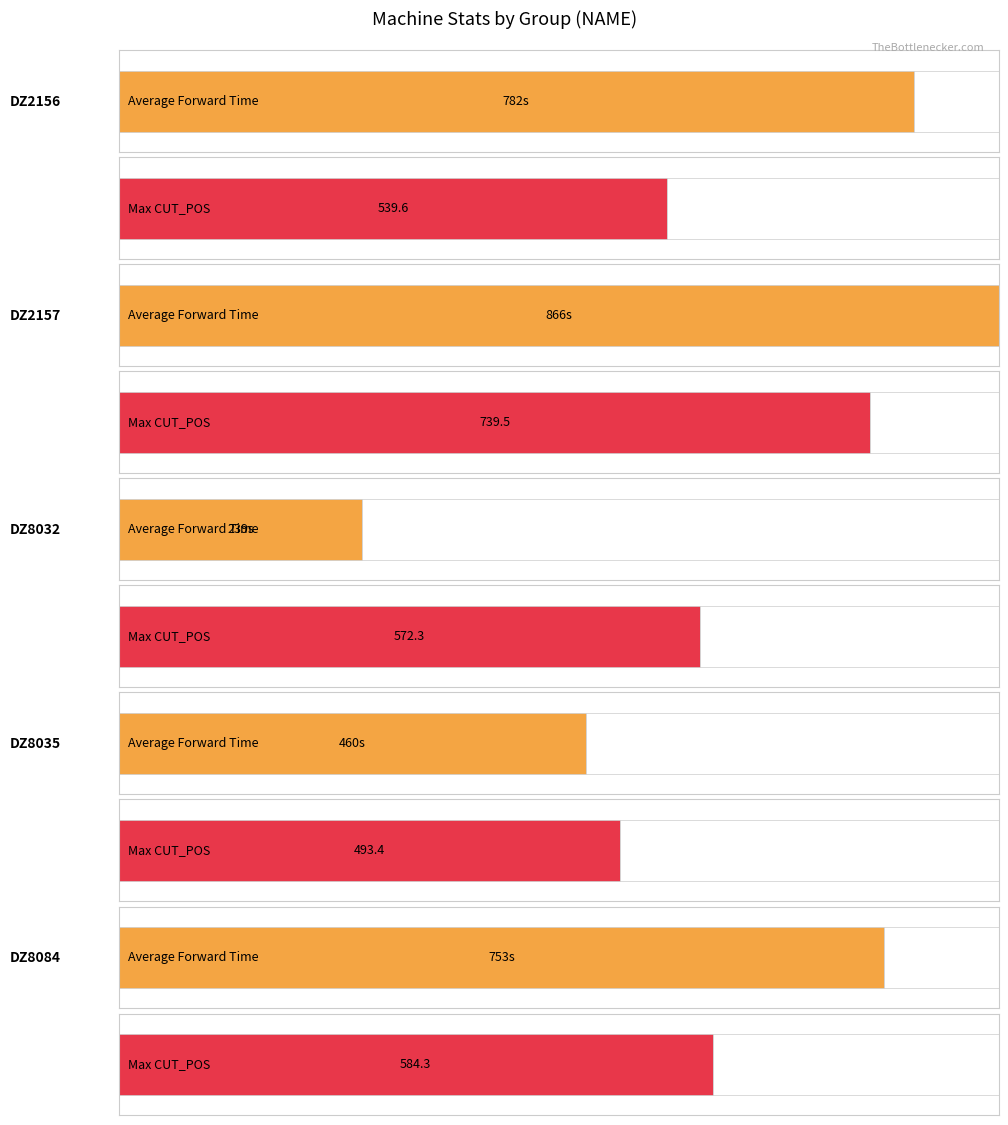

The value of FORWARD_TOTAL_TIME at DZ2156-2 is 34.9. True or false?

False